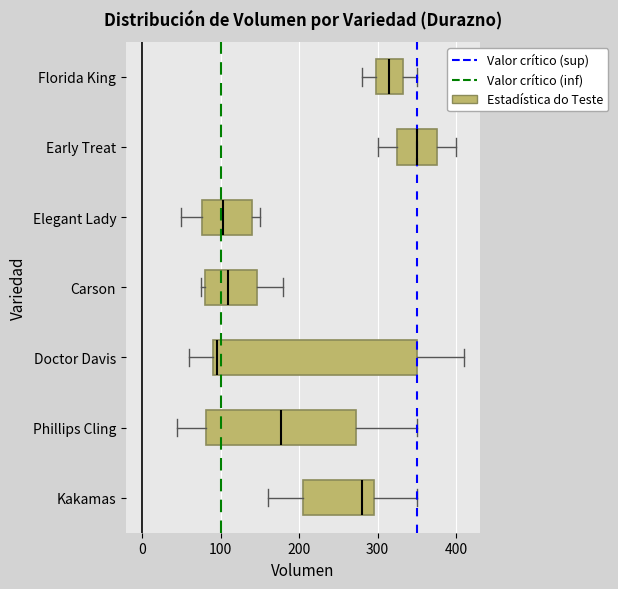

Which box is the widest, from its left edge to its right edge?

Doctor Davis